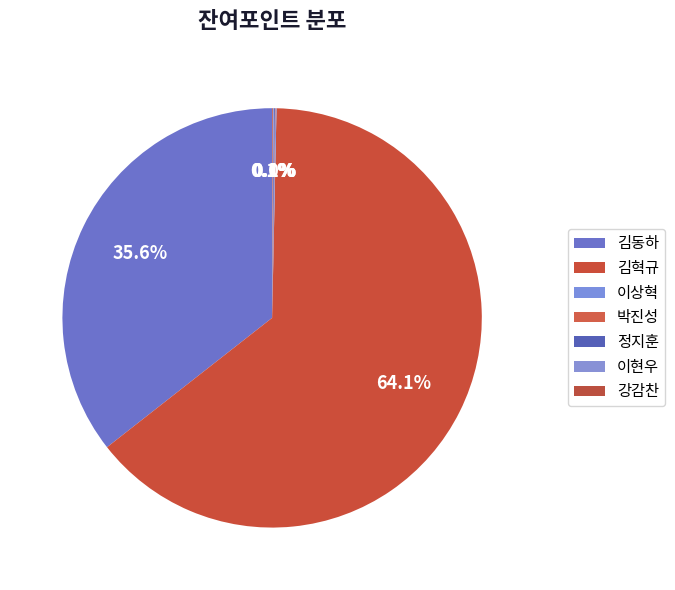

To the nearest percent, what is the average slice percentage?

14%